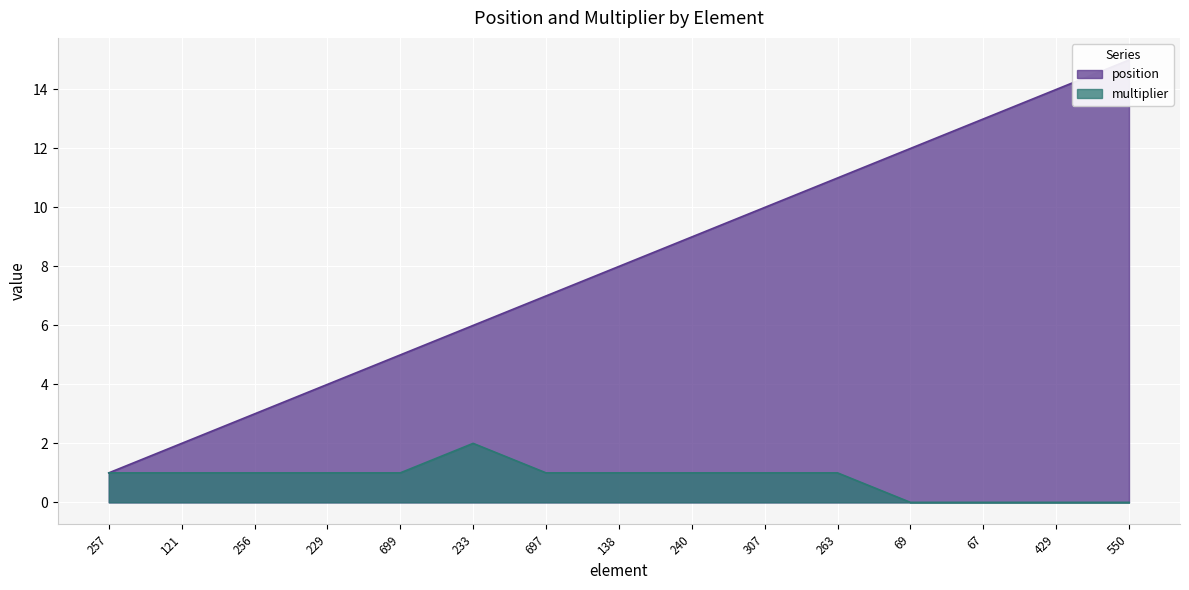

How many data points in position are less than 8?

7